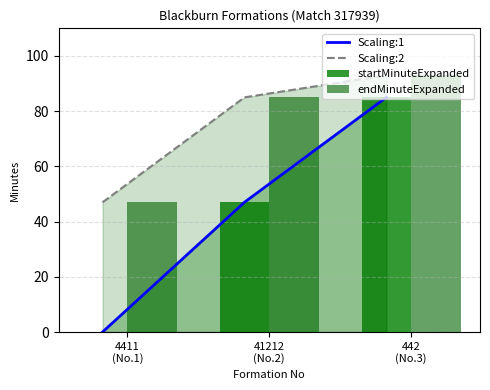

What is the label of the 2nd bar from the right?

41212
(No.2)